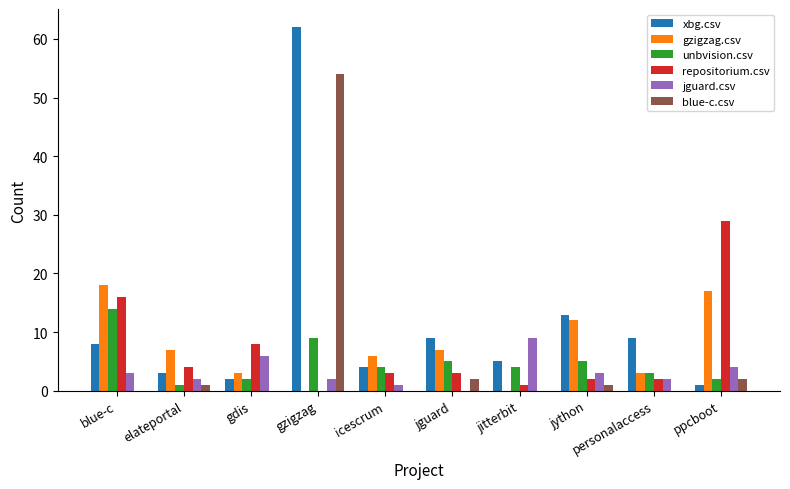

Between gzigzag and ppcboot, which series saw the biggest shift?

xbg.csv